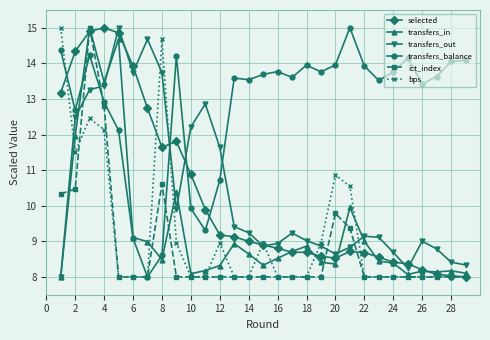

What is the lowest value of the selected series?

8.0